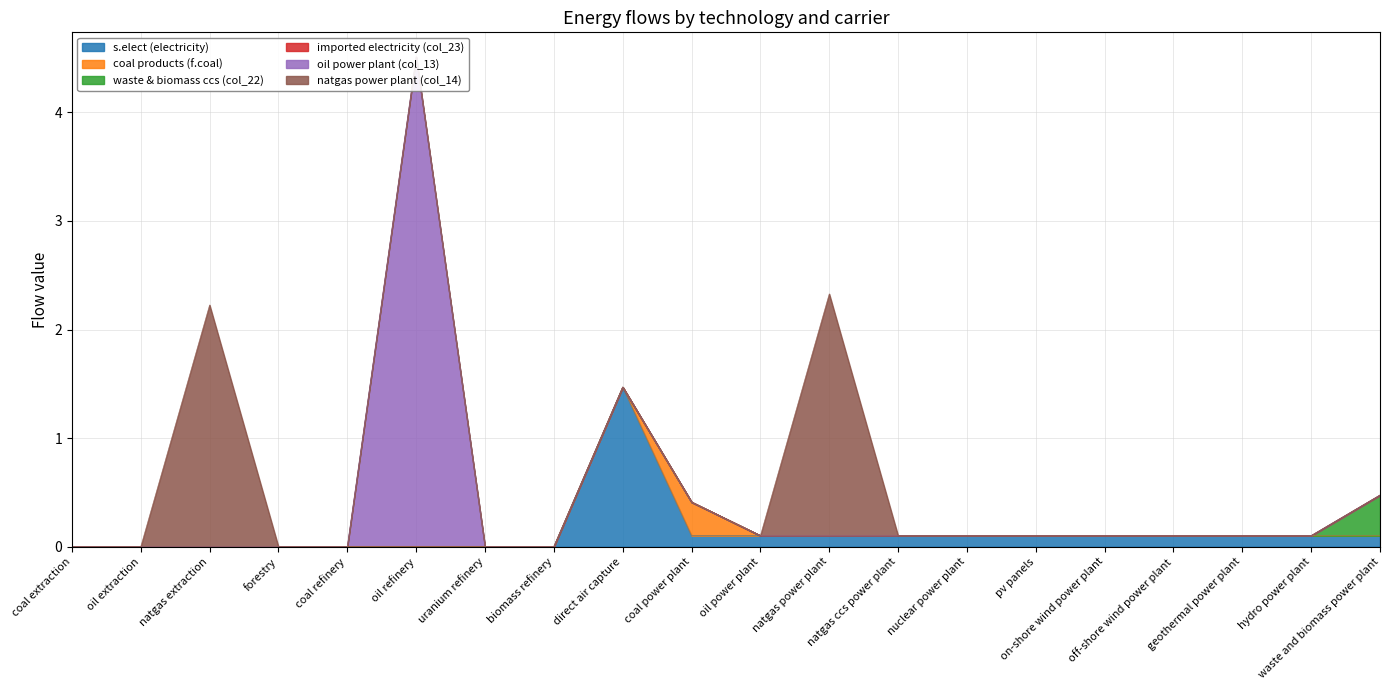

Rank the series at coal extraction from lowest to highest value.

s.elect (electricity), coal products (f.coal), waste & biomass ccs (col_22), imported electricity (col_23), oil power plant (col_13), natgas power plant (col_14)